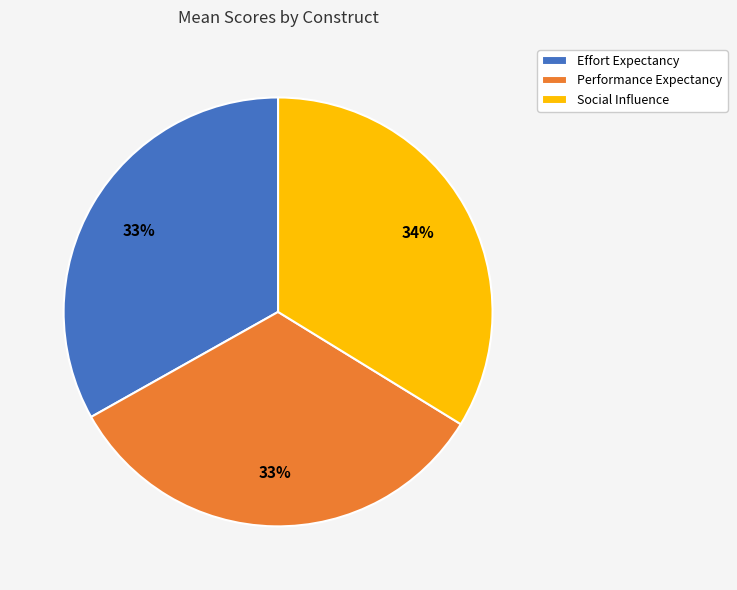

What is the ratio of the value at Performance Expectancy to the value at Effort Expectancy?

1.0